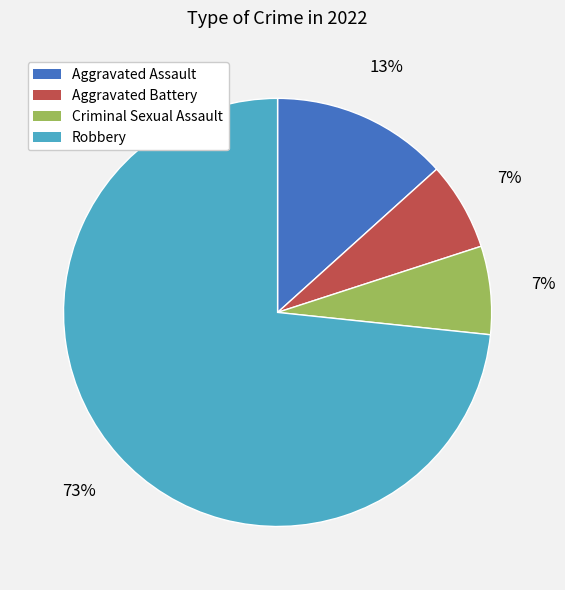

Which category accounts for the majority?

Robbery